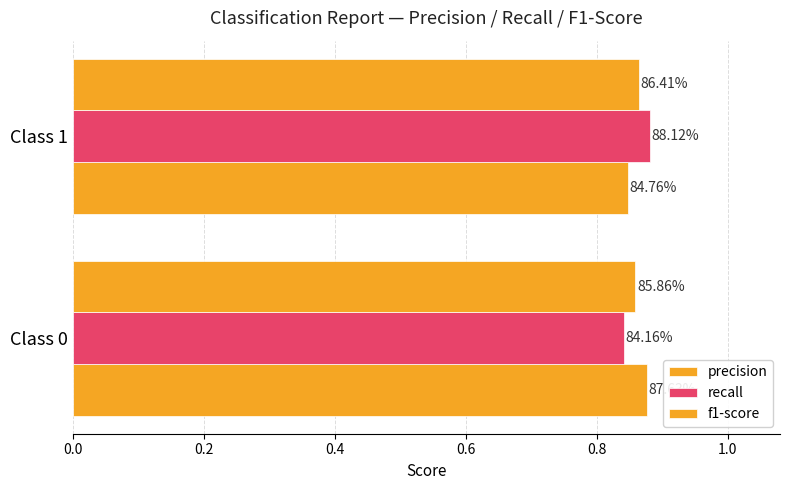

Rank the series by their maximum value, from highest to lowest.

recall, precision, f1-score